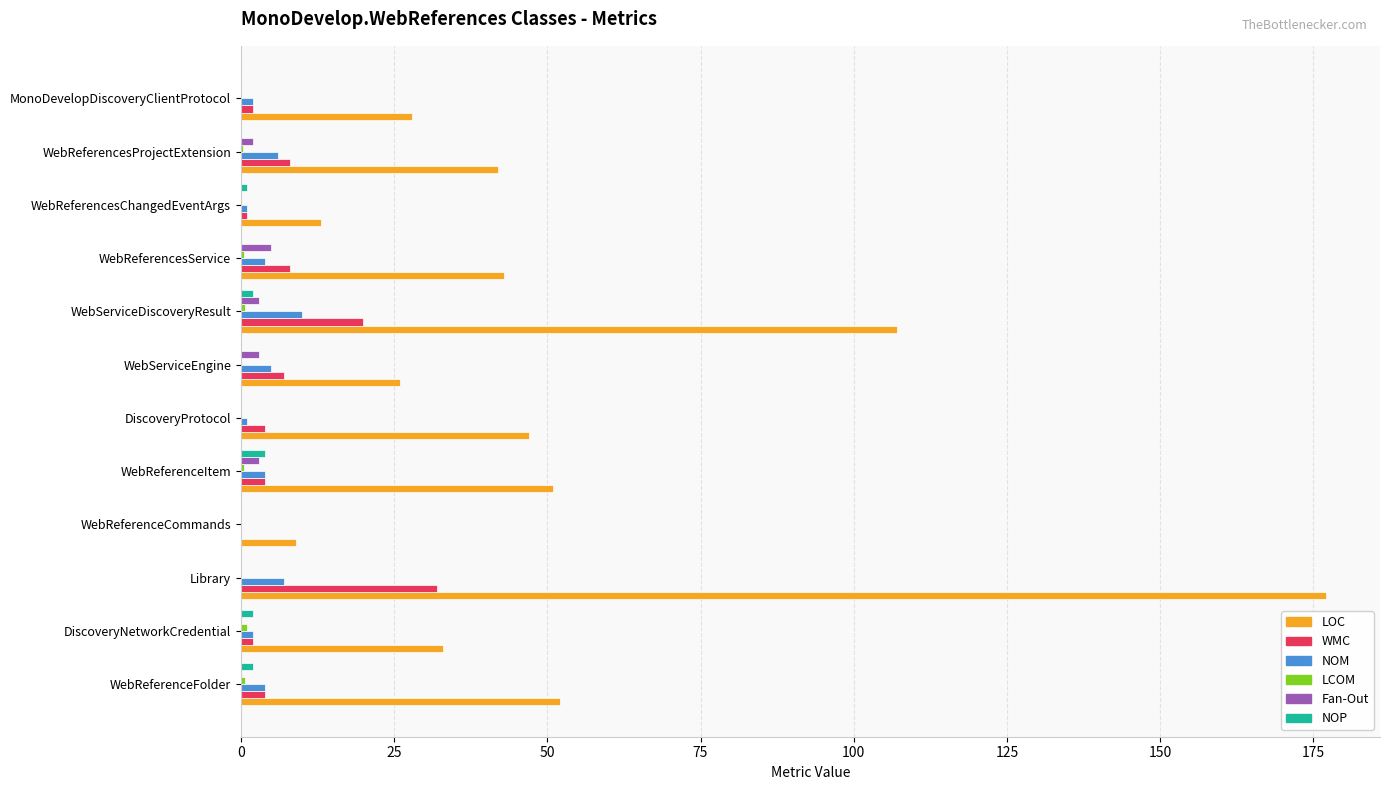

Which category has the highest value across all series?

Library